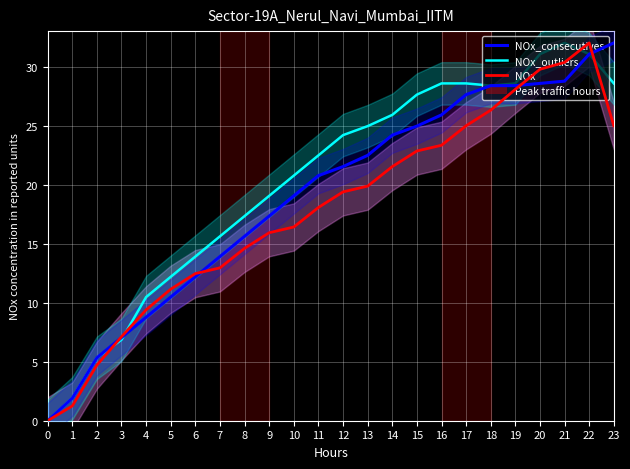

Is the value of NOx_outliers at 17 greater than the value of NOx_consecutives at 20?

No